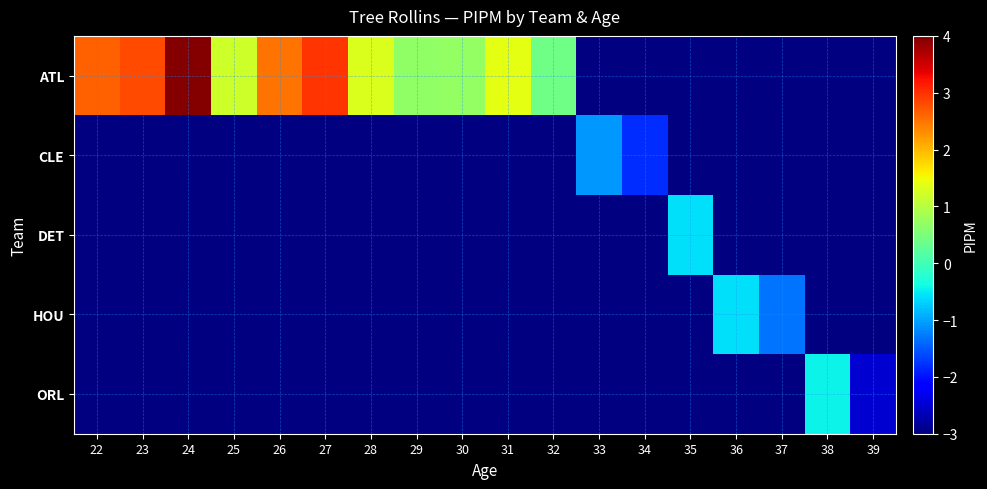

How many data points does each series have?

18